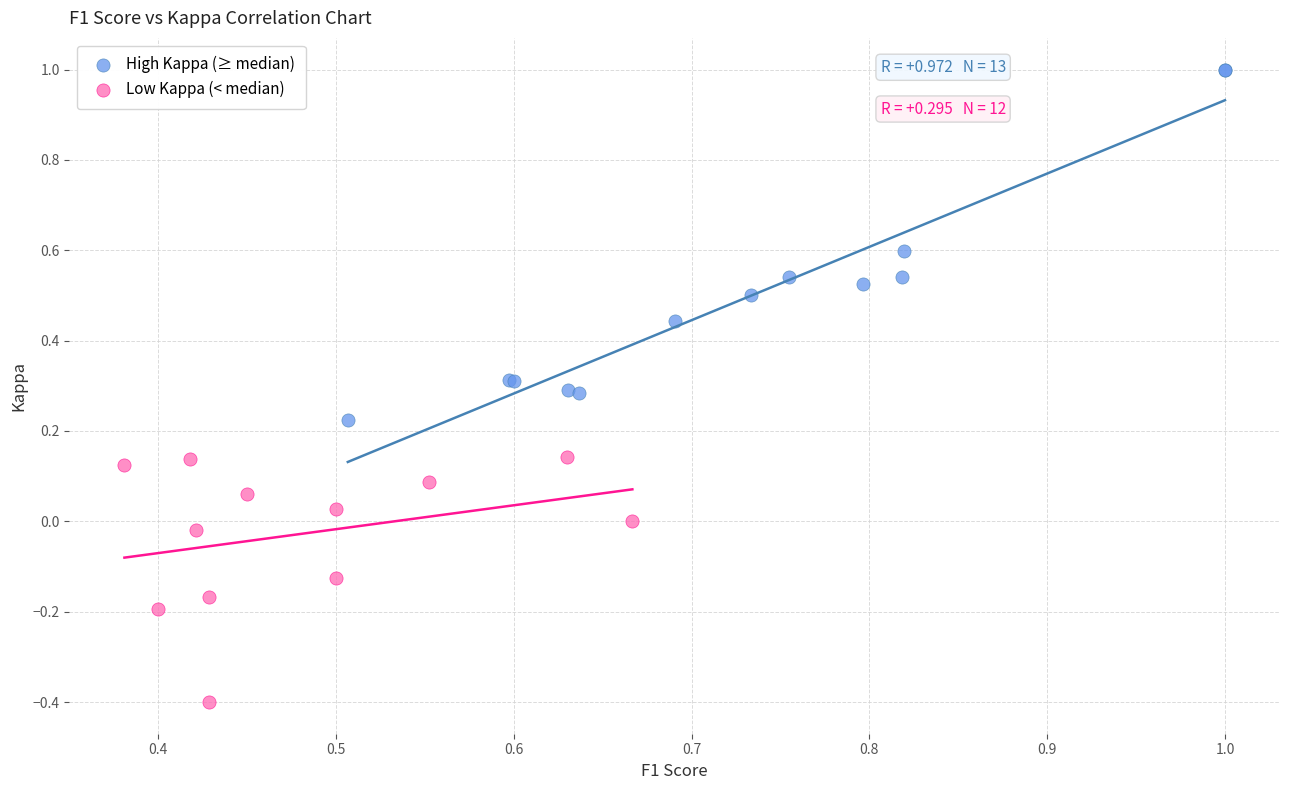

Which series contains the highest Y value?

High Kappa (≥ median)